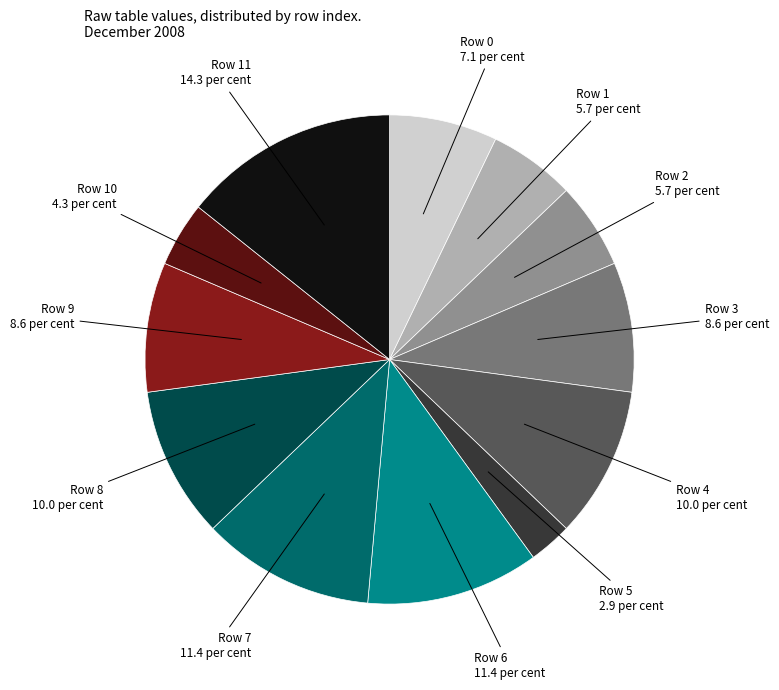

Which slice is the smallest?

Row 5